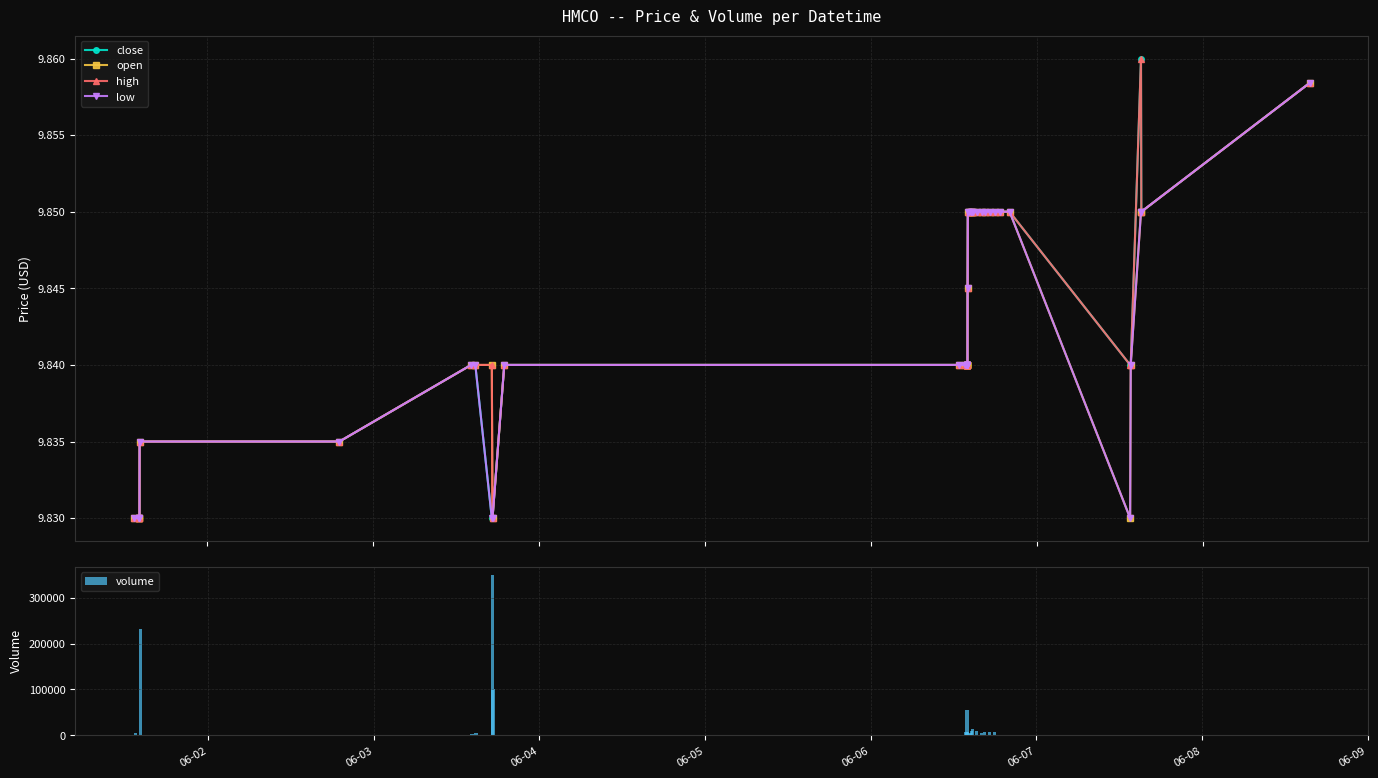

How many close values are between 9 and 10?

40